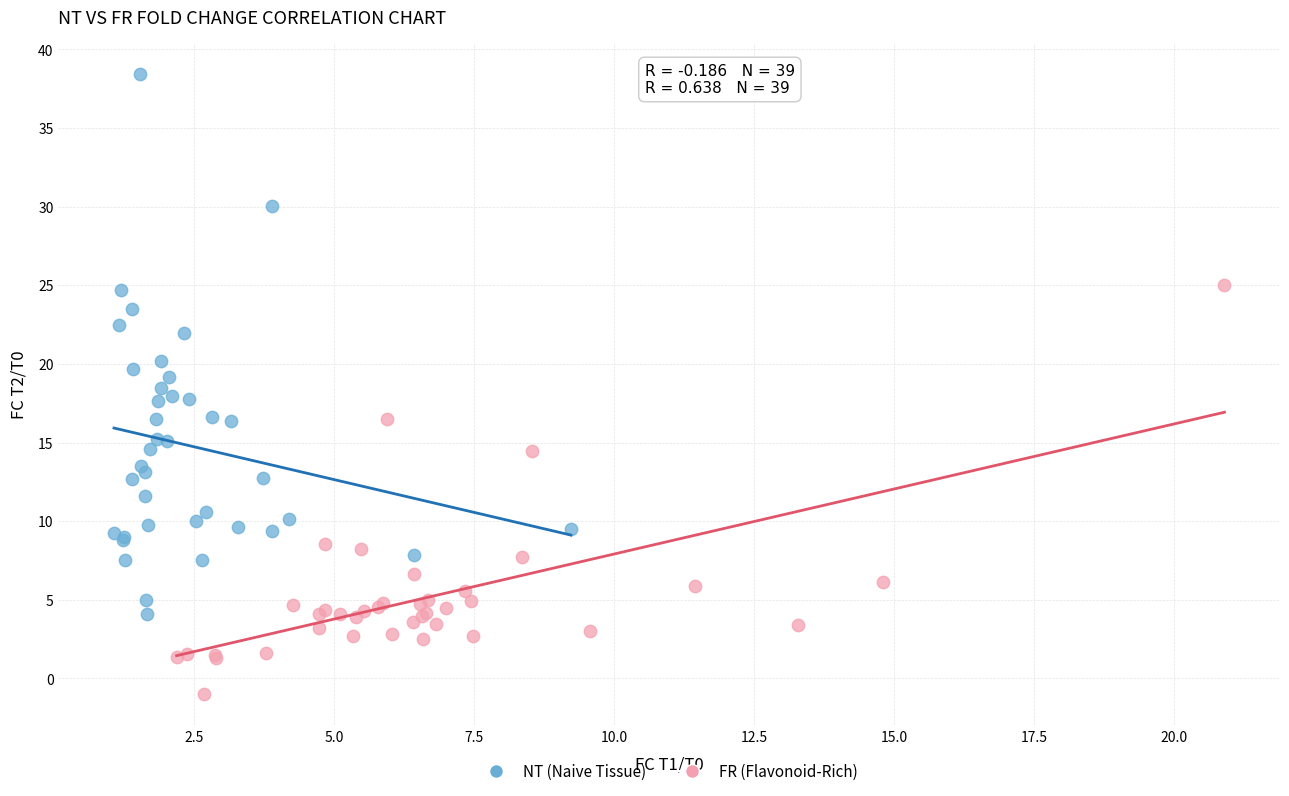

Which series has the widest spread of Y values?

NT (Naive Tissue)